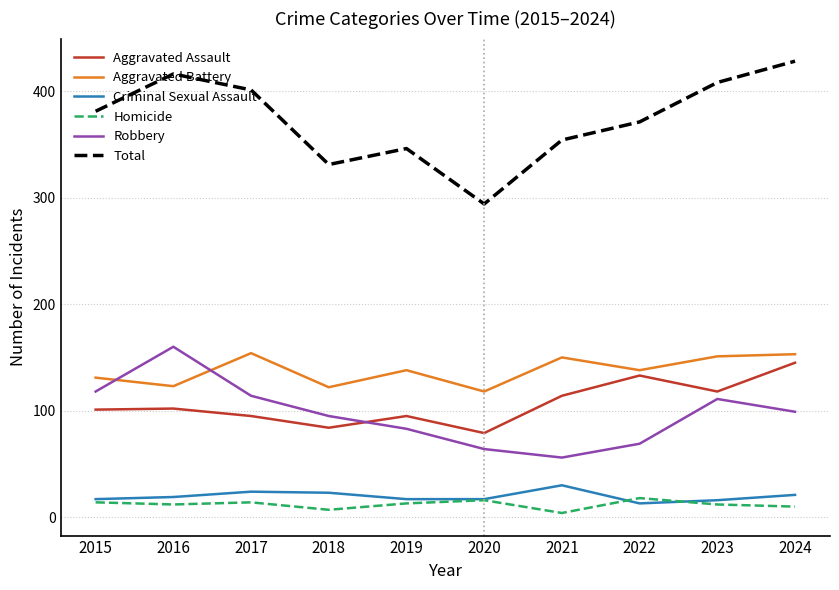

What is the highest value of the Homicide series?

18